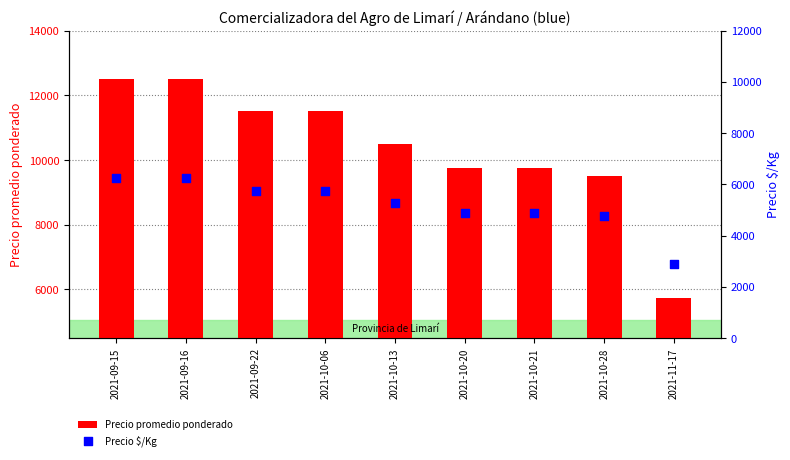

Which series reaches the minimum Y coordinate?

Precio $/Kg